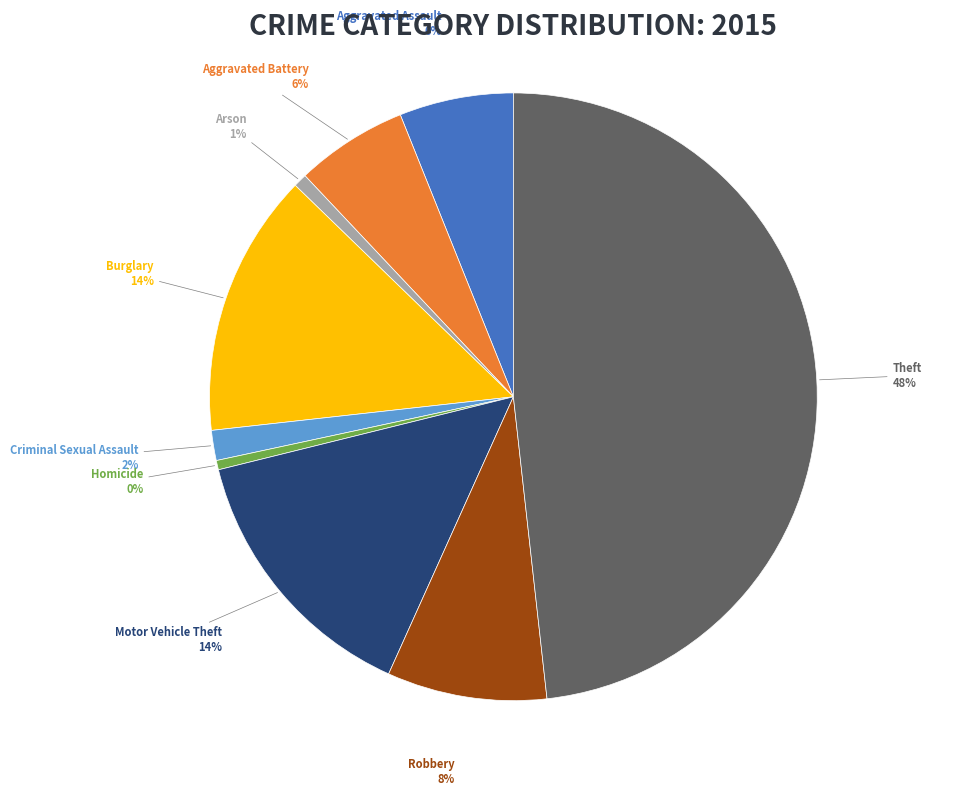

To the nearest percent, what portion does Theft represent?

48%